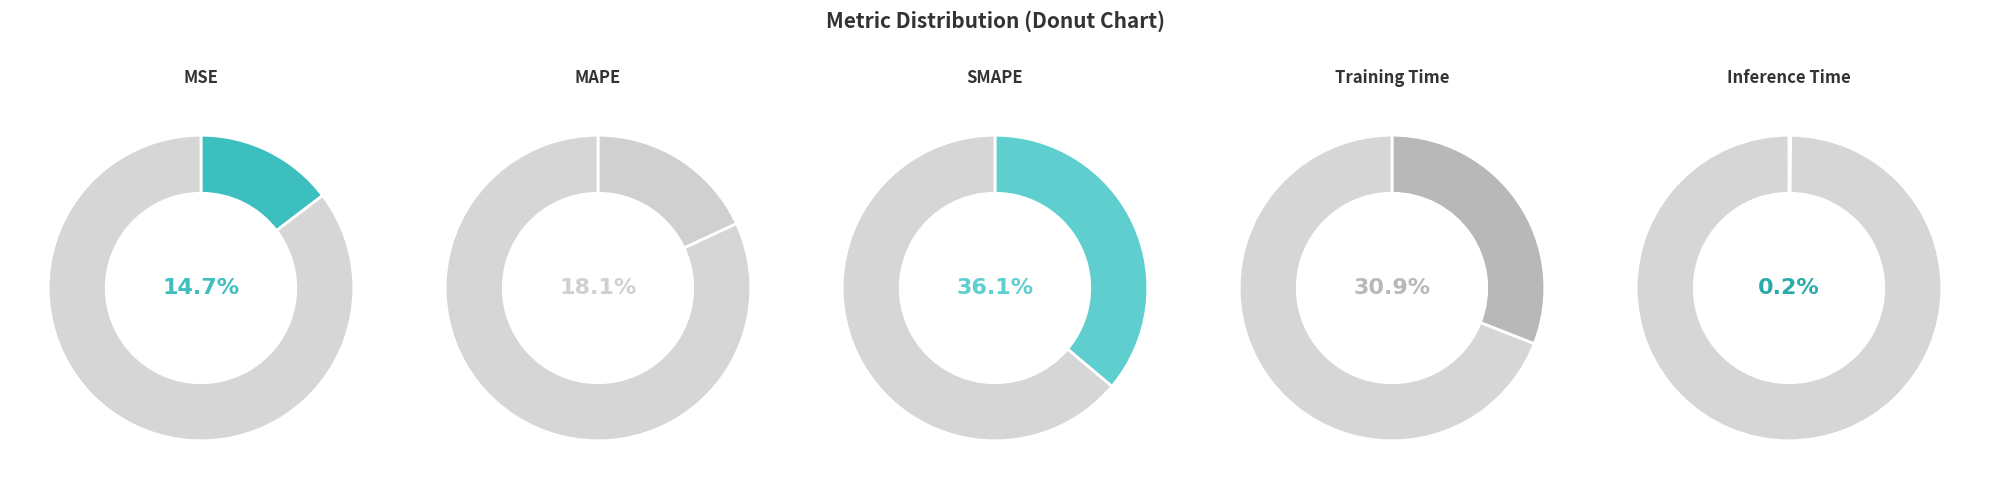

To the nearest percent, what is the difference between the MSE and SMAPE slice percentages?

21%